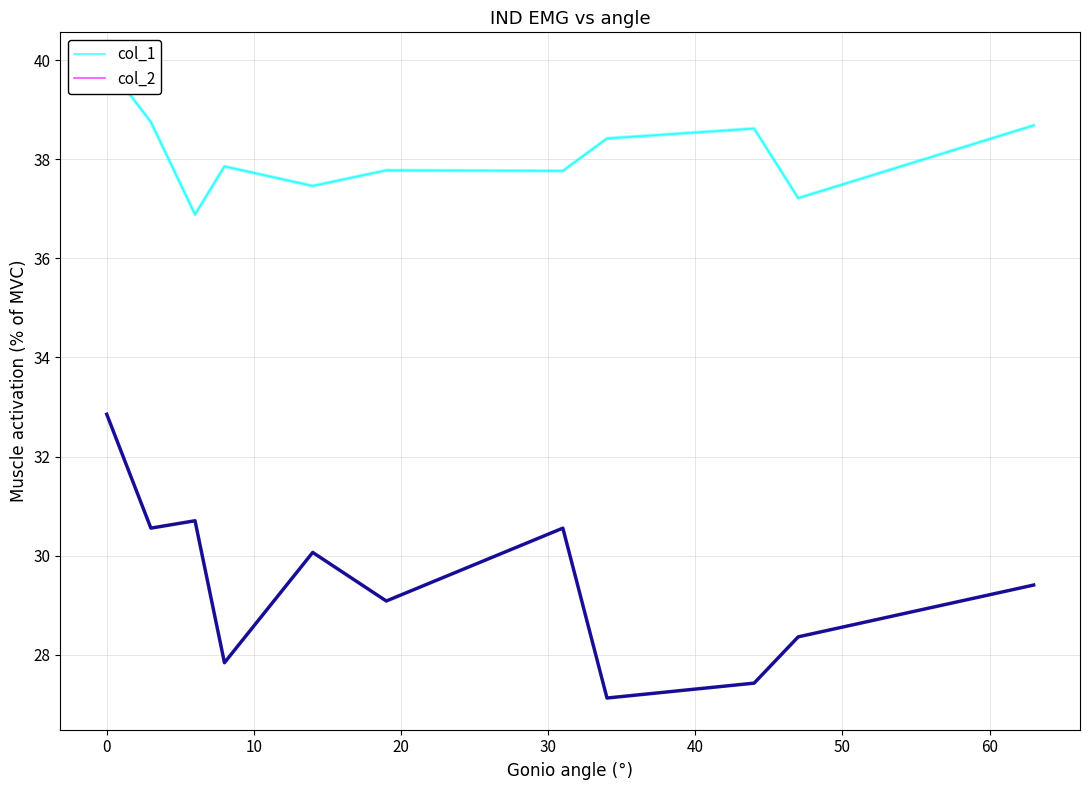

Reading right to left, transcribe all the data shown in this chart.

col_1: 38.7	37.2	38.6	38.4	37.8	37.8	37.5	37.9	36.9	38.8	39.9
col_2: 29.4	28.4	27.4	27.1	30.6	29.1	30.1	27.8	30.7	30.6	32.9